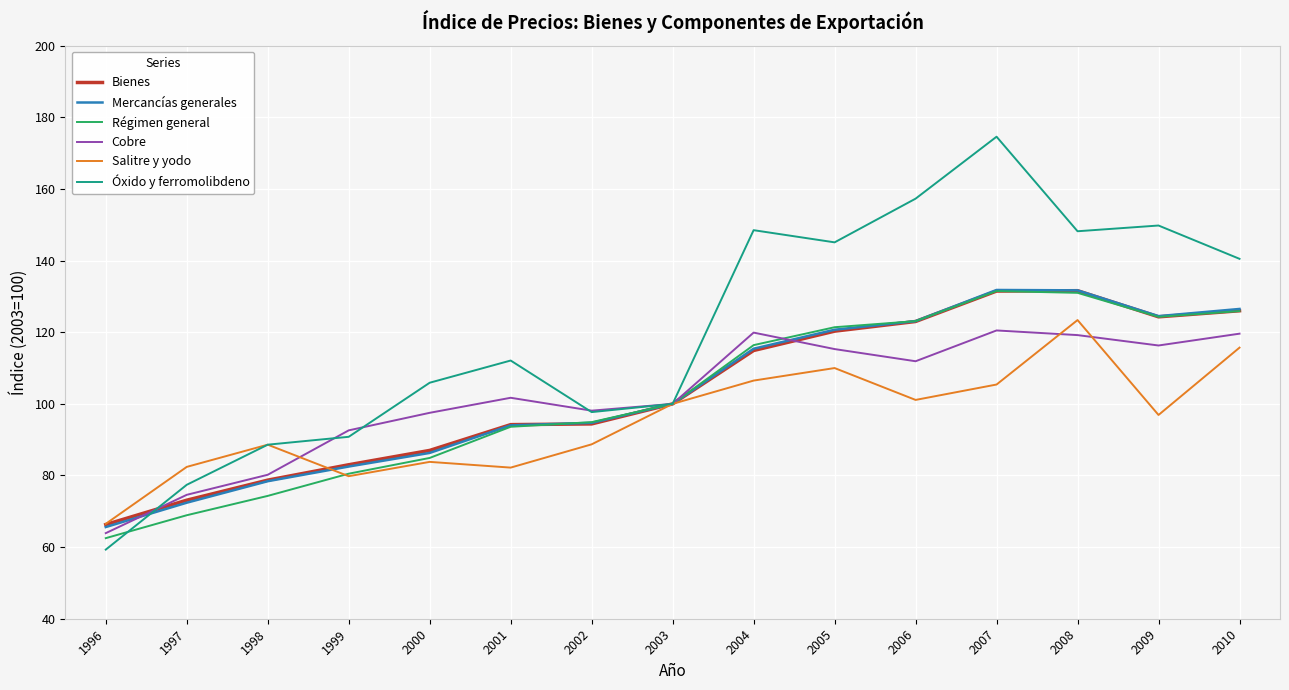

True or false: Salitre y yodo has a value of 88.6 at 1998.

True